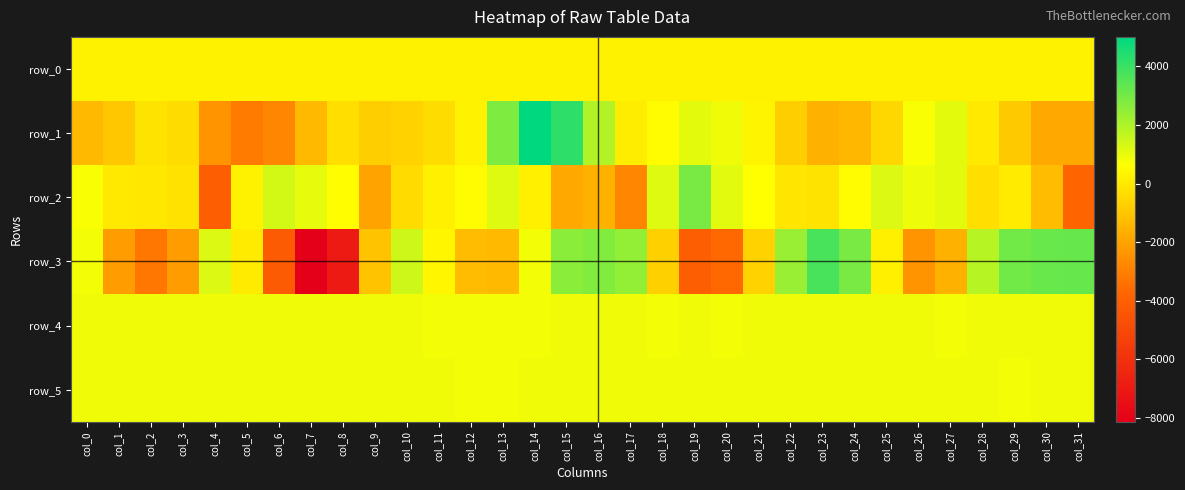

Which label corresponds to the smallest value in the chart?

col_7